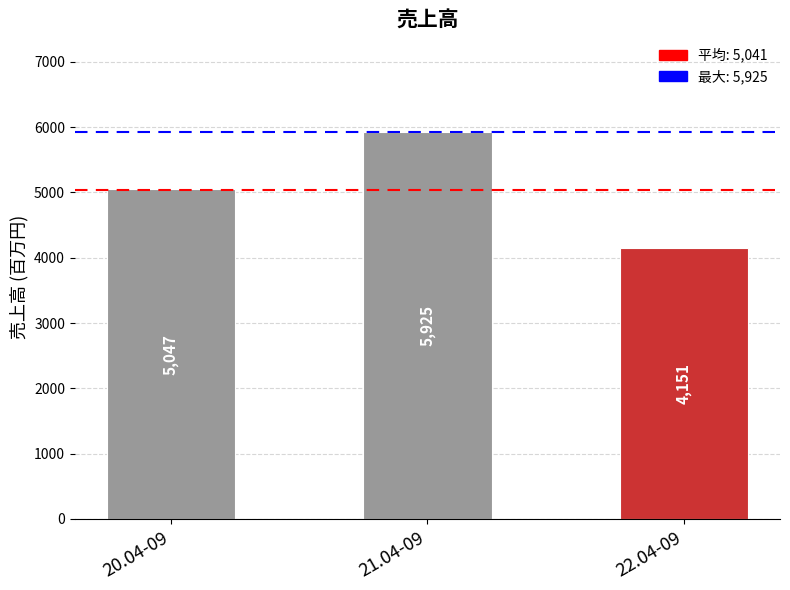

How many data points does each series have?

3